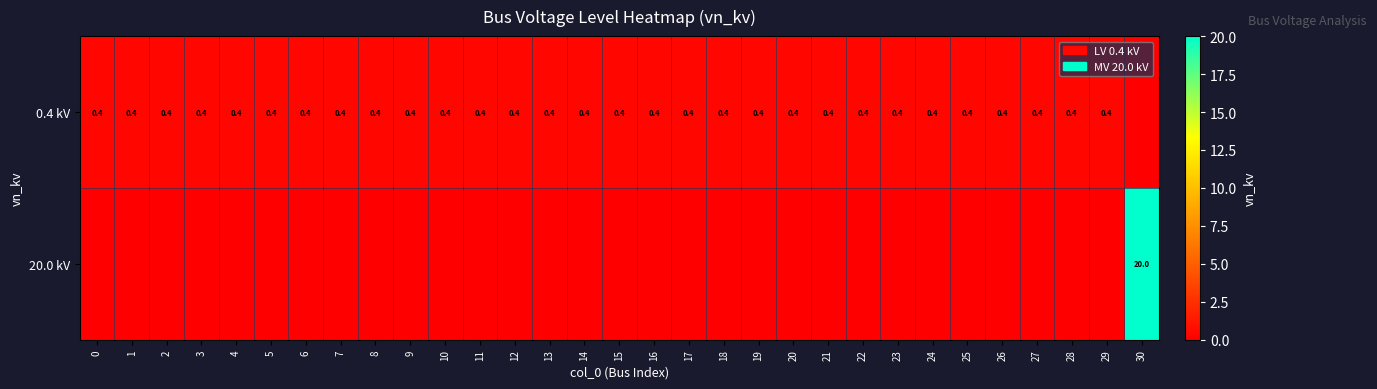

The 0.4 kV series shows 0.4 at 10. True or false?

True